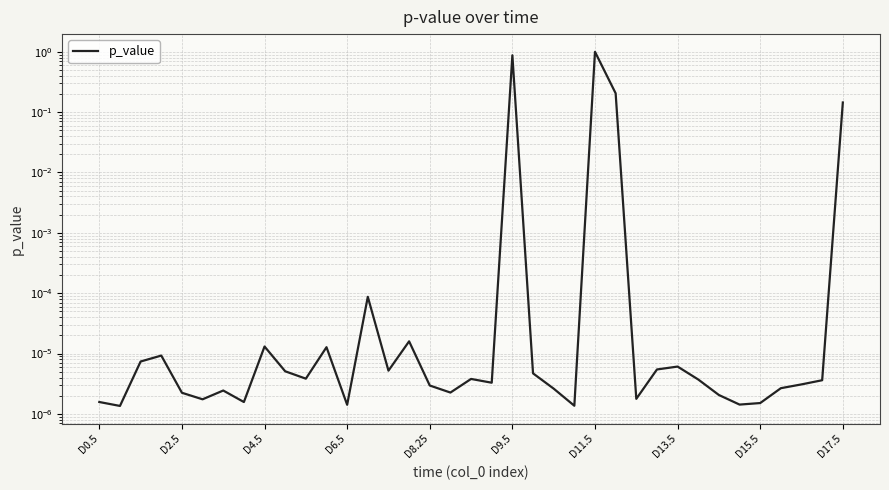

Which has a higher value, 32 or 10?

10